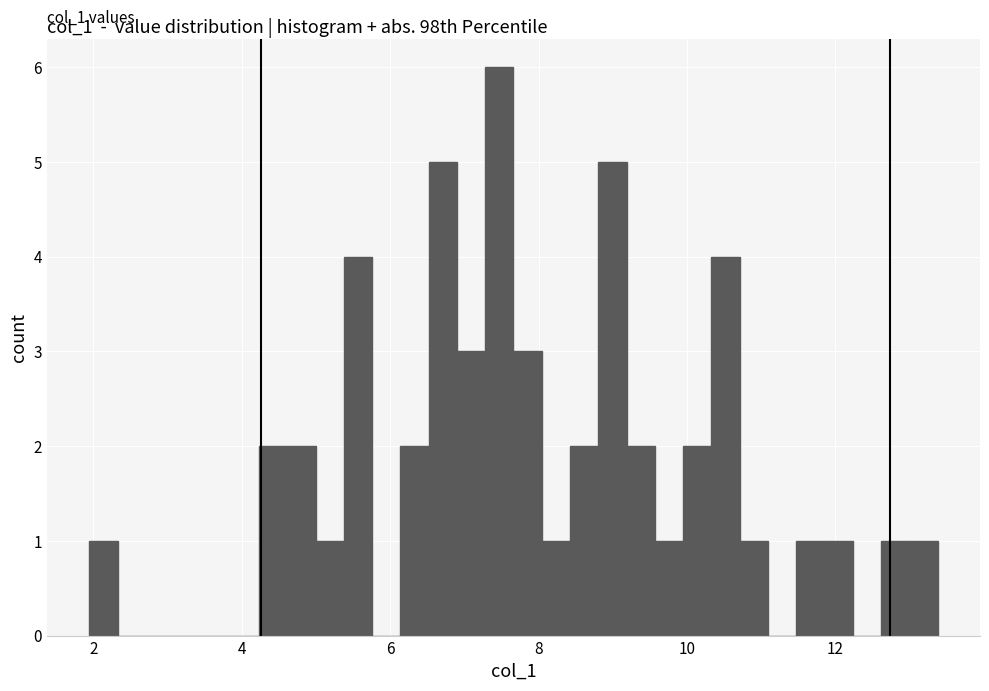

Around what value on the x-axis is the tallest bar? Give the approximate position of its centre, as read against the axis.

7.4